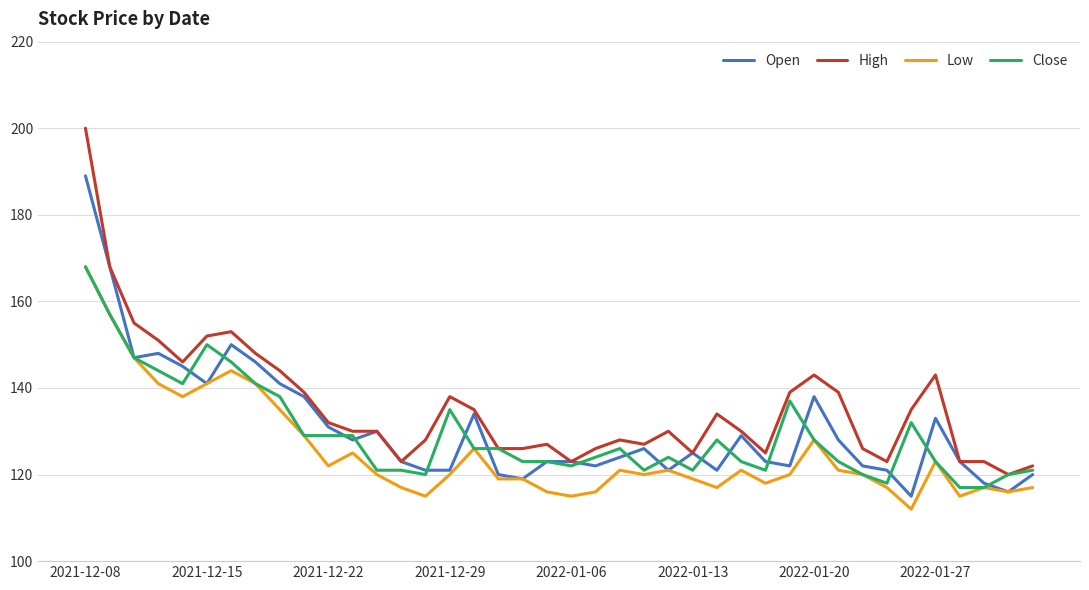

What is the minimum value shown in the chart?

112